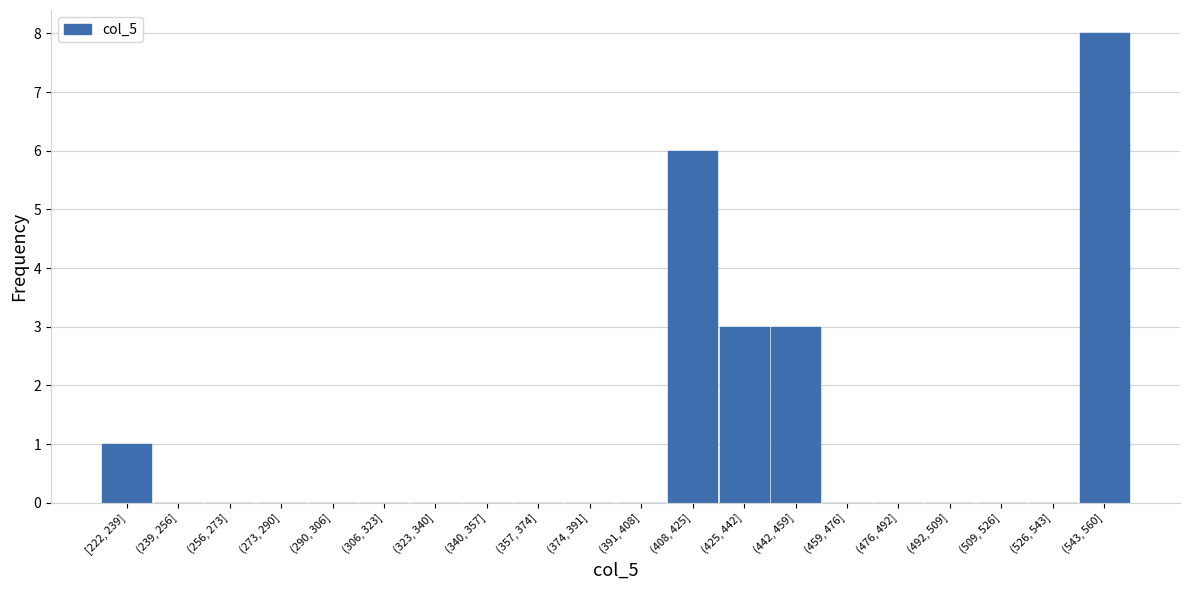

Reading left to right, list all the values displayed in this chart.

[222, 239]=1	(239, 256]=0	(256, 273]=0	(273, 290]=0	(290, 306]=0	(306, 323]=0	(323, 340]=0	(340, 357]=0	(357, 374]=0	(374, 391]=0	(391, 408]=0	(408, 425]=6	(425, 442]=3	(442, 459]=3	(459, 476]=0	(476, 492]=0	(492, 509]=0	(509, 526]=0	(526, 543]=0	(543, 560]=8